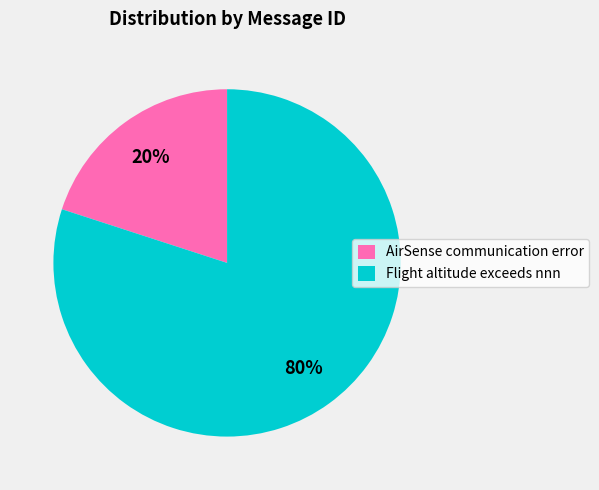

Which category has the biggest portion of the pie?

Flight altitude exceeds nnn